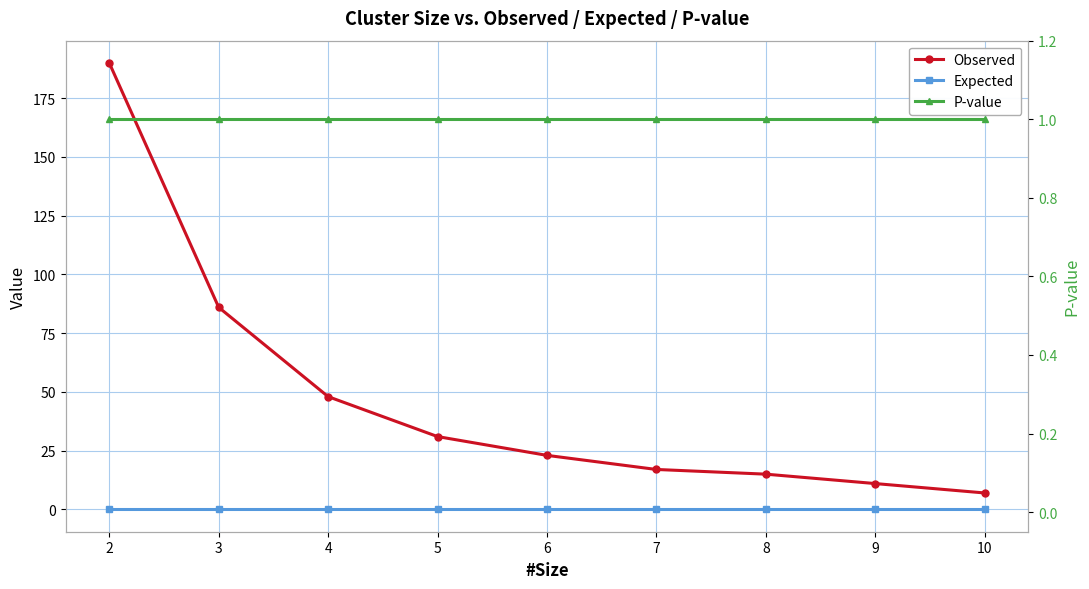

Which series has the widest spread of values?

Observed